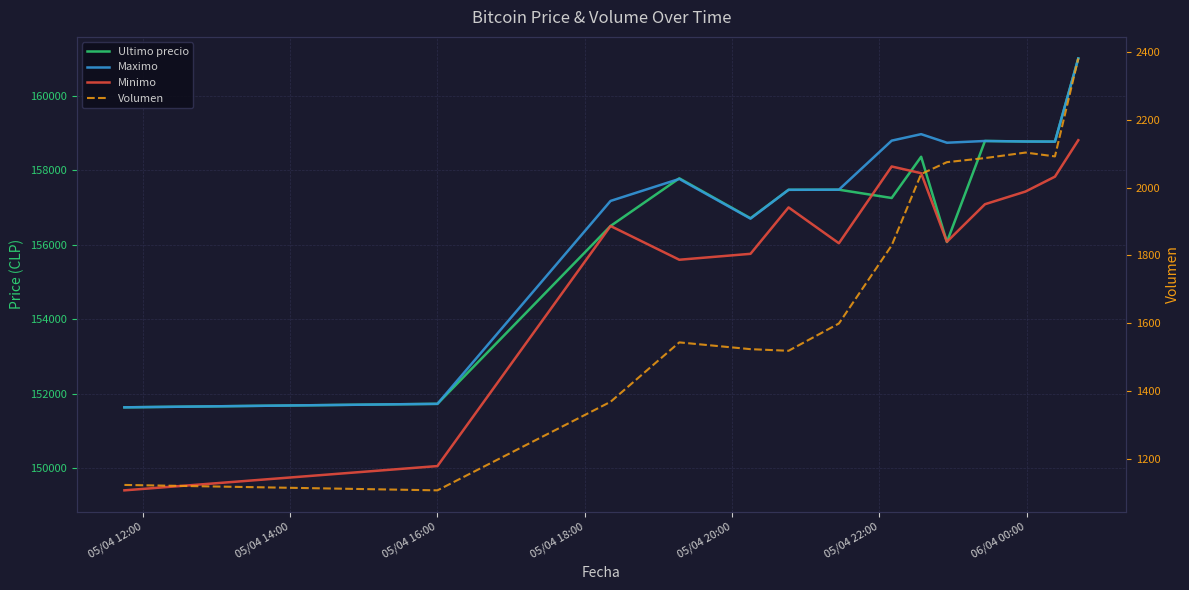

True or false: Maximo and Minimo intersect in this chart.

False